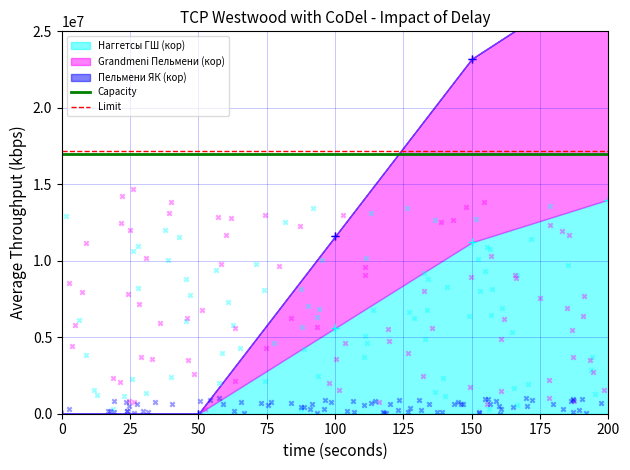

The value of Наггетсы ГШ (кор) at 0 is 0. True or false?

True